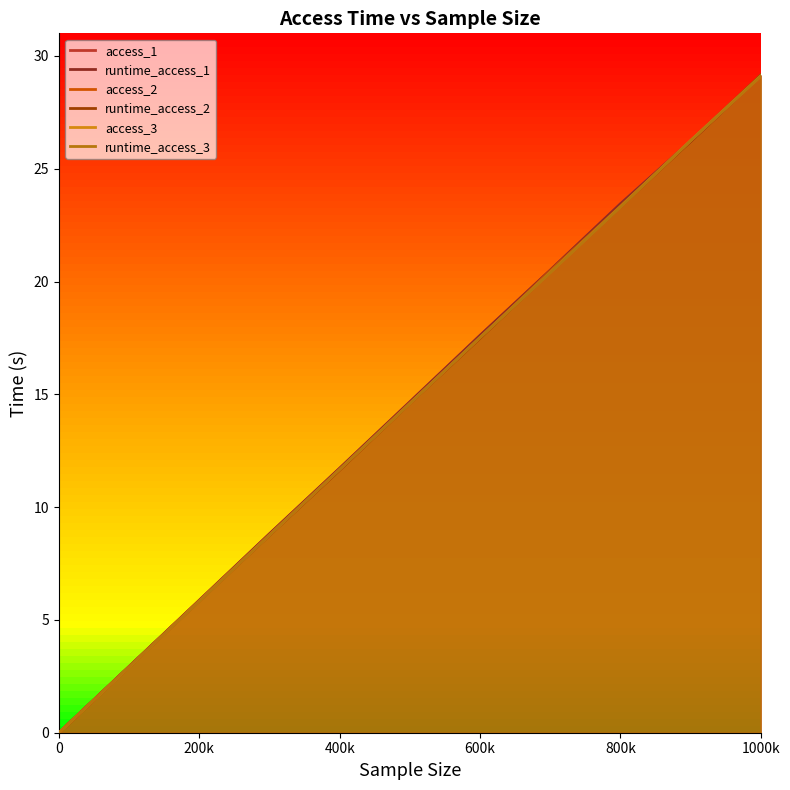

How many values in the access_3 series are below 14?

5